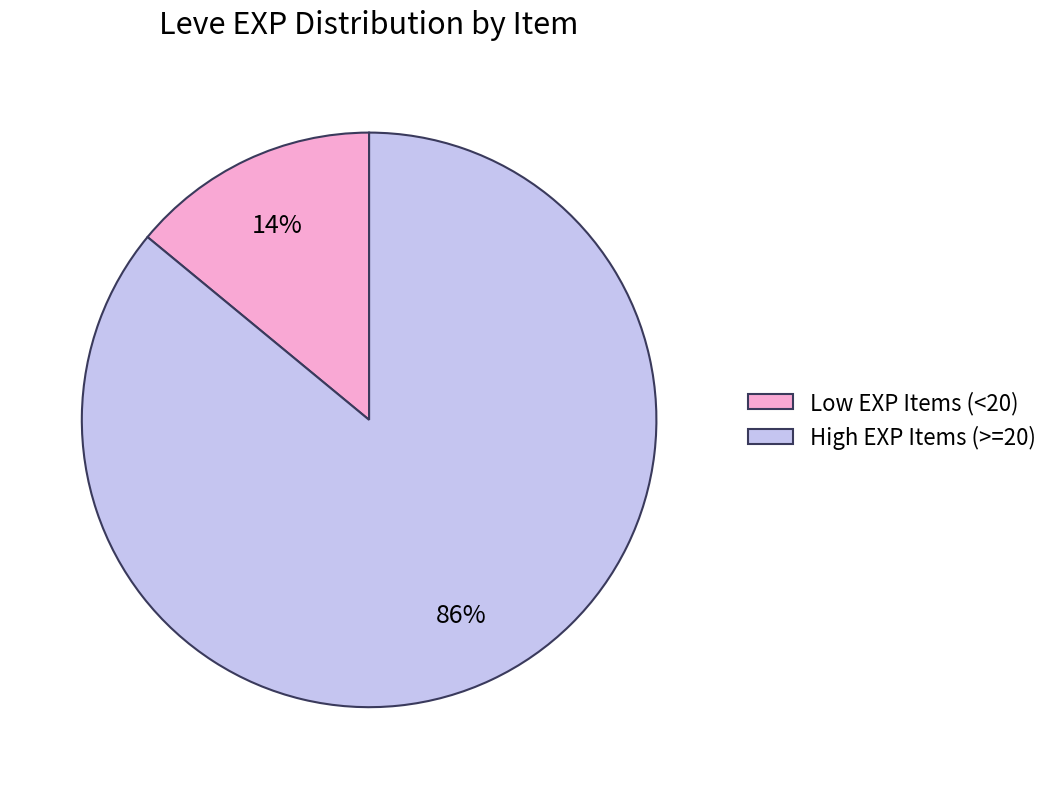

The Low EXP Items (<20) slice represents 6% of the pie. True or false?

False